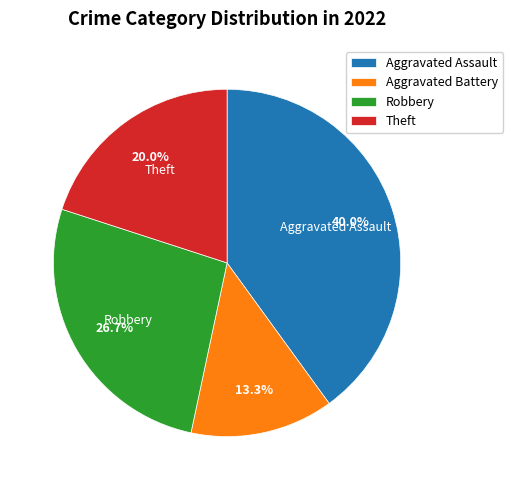

To the nearest percent, what is the difference between the largest and smallest slice percentages?

27%